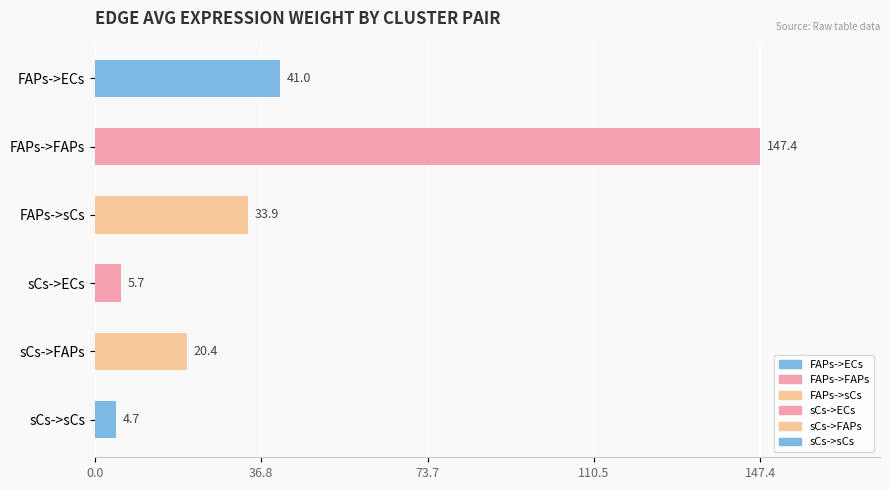

What is the label of the 1st bar from the top?

FAPs->ECs